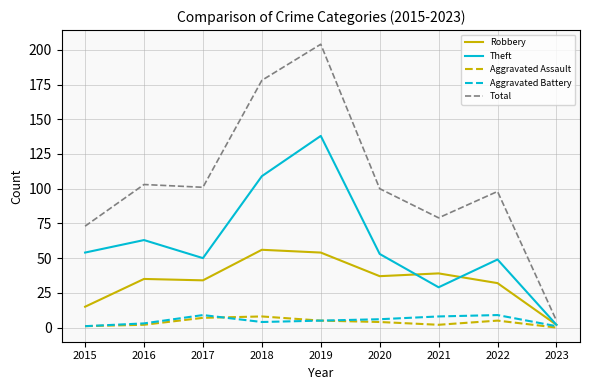

Where does the Total series first go above 100?

2016